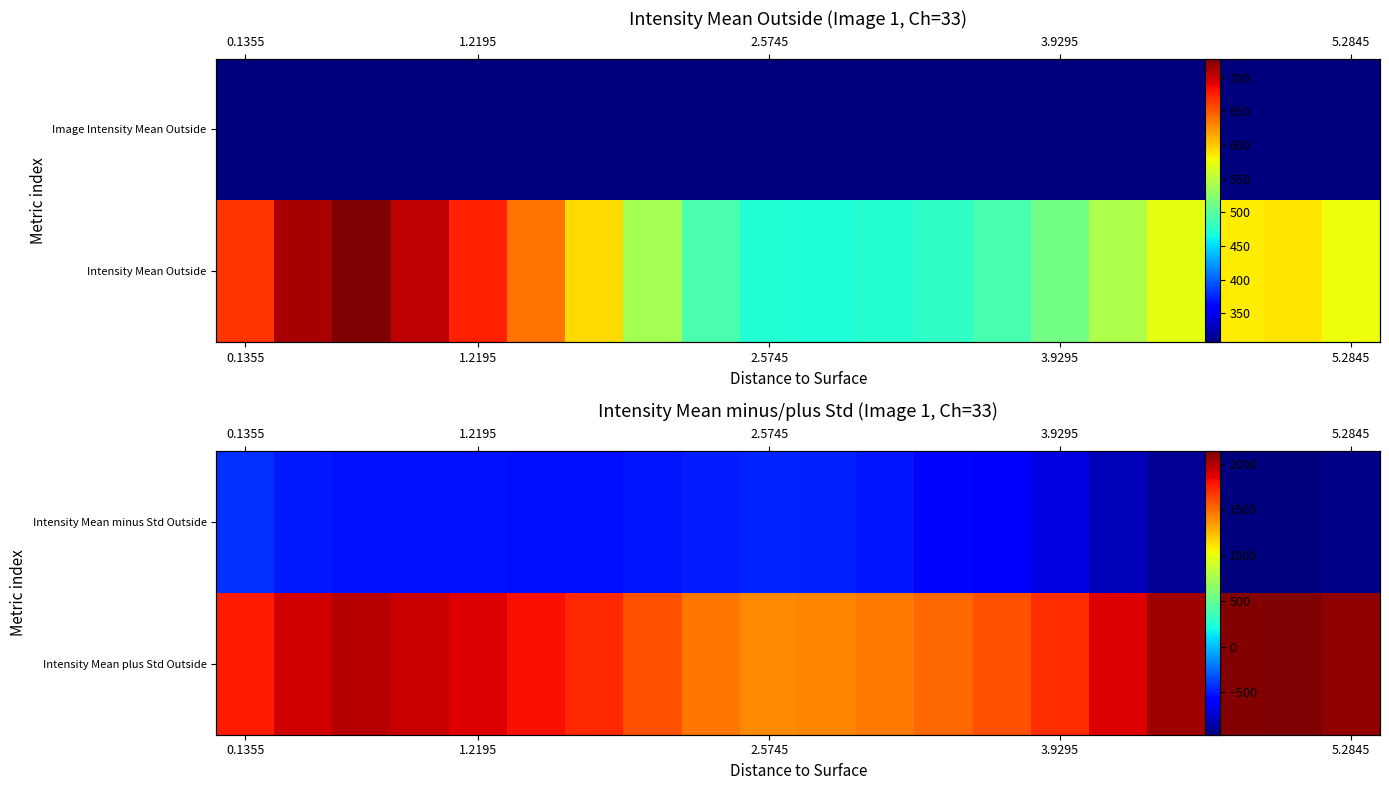

Between 5 and 17, which is larger?

5